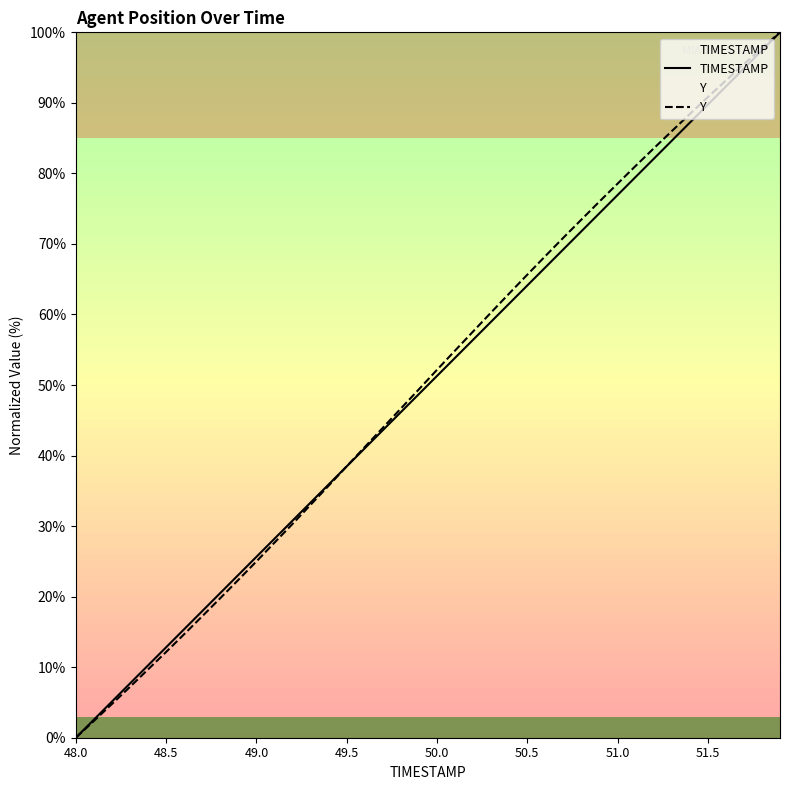

At how many categories does at least one series exceed 58?

17